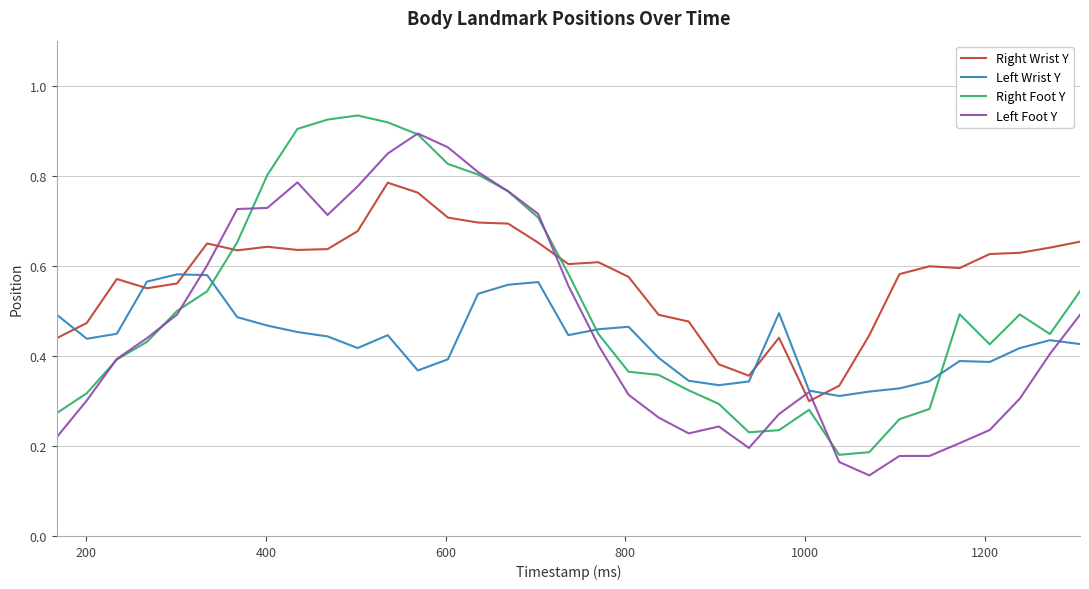

In Right Foot Y, how many points are higher than both neighbors (excluding endpoints)?

4